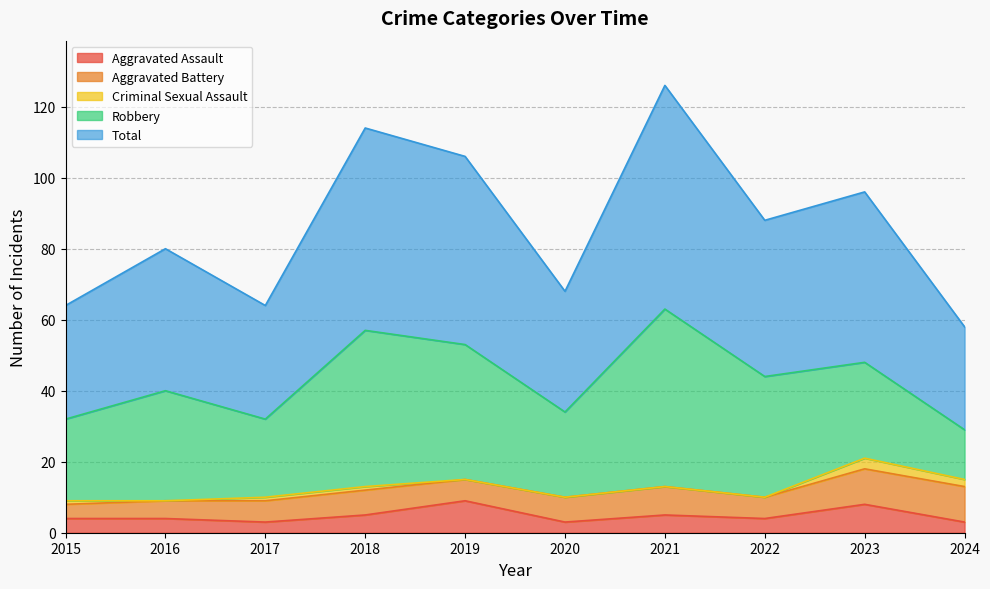

The Aggravated Battery series shows 6 at 2017. True or false?

True